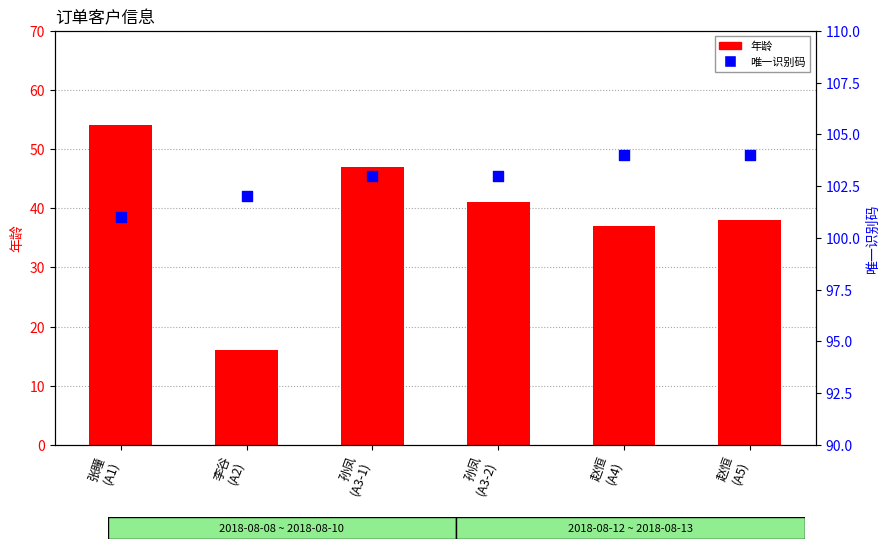

What is the total value across all series at 孙凤
(A3-1)?

150